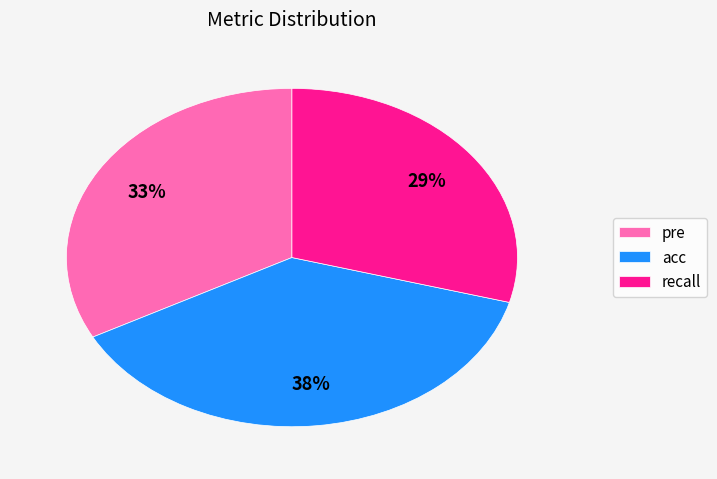

What is the largest slice in the pie chart?

acc